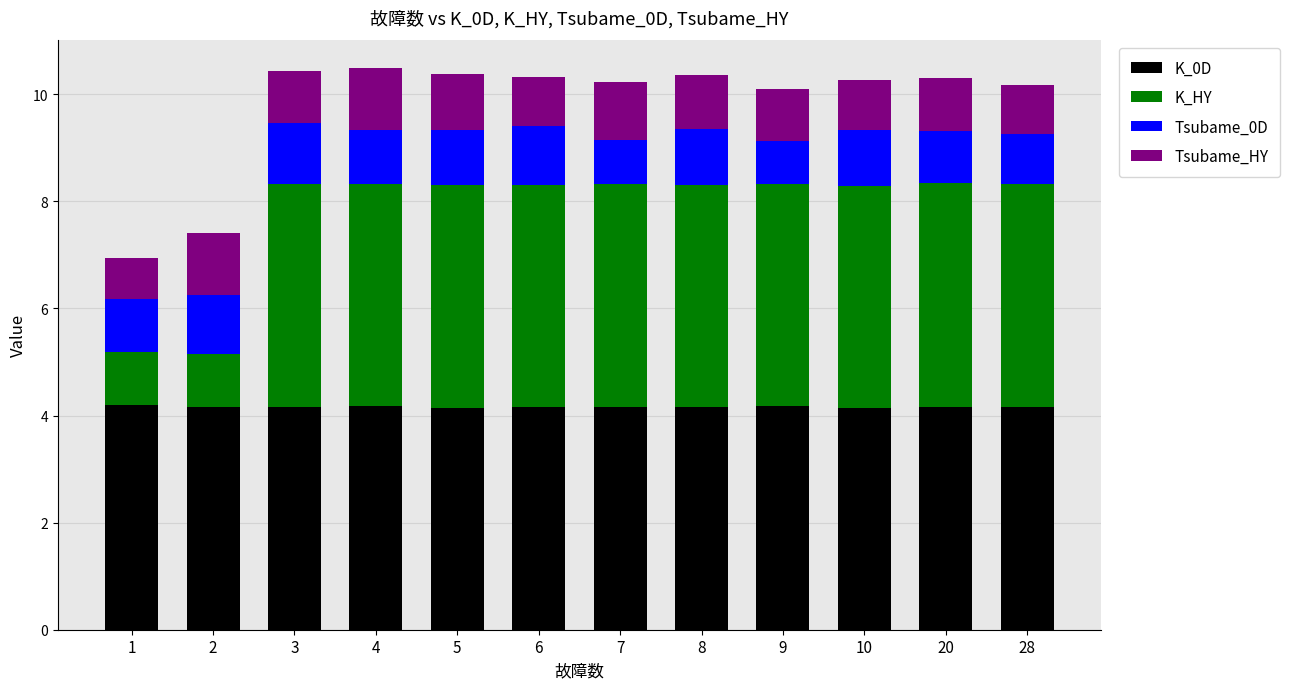

What is the highest value of the K_0D series?

4.2